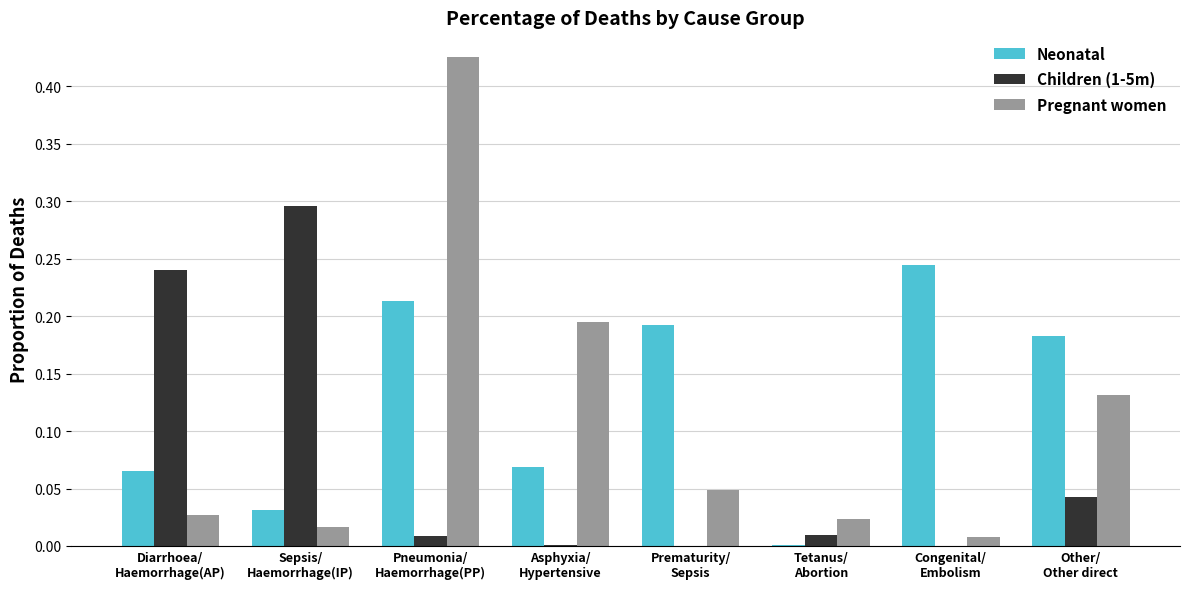

Which series has the largest total across all categories?

Neonatal